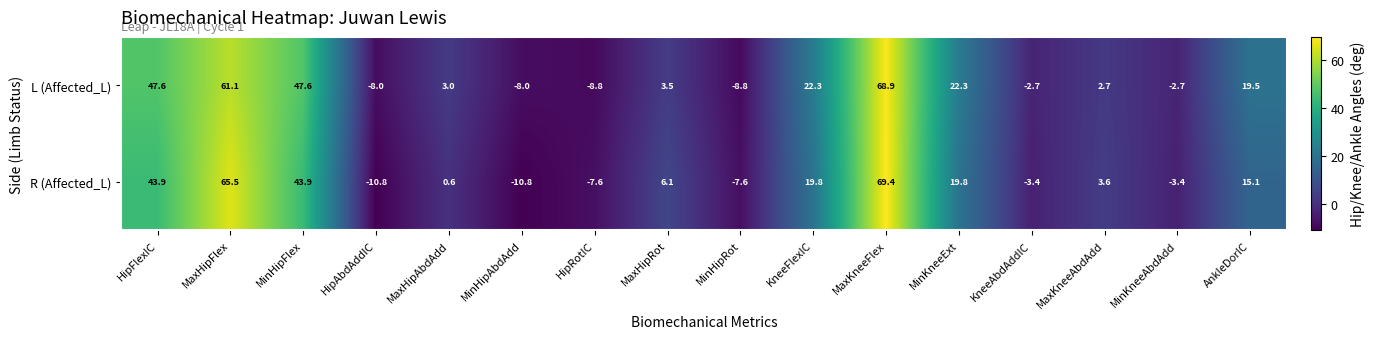

Rank the series by their average value, from lowest to highest.

R (Affected_L), L (Affected_L)